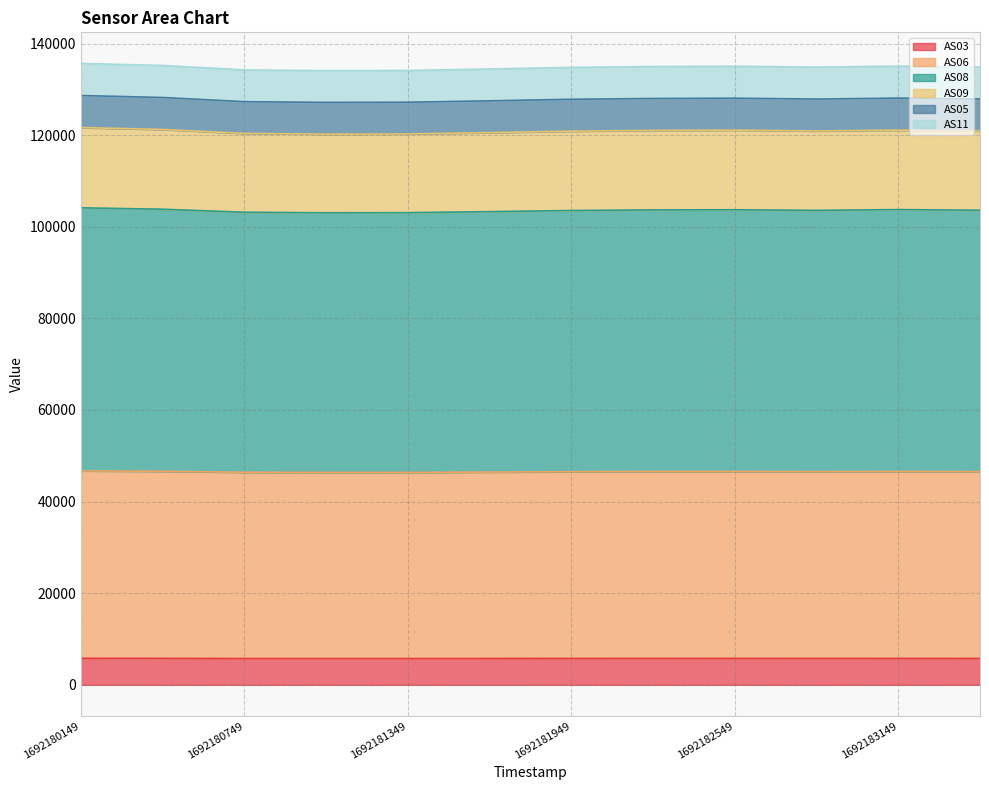

True or false: AS06 and AS09 cross at least once.

False